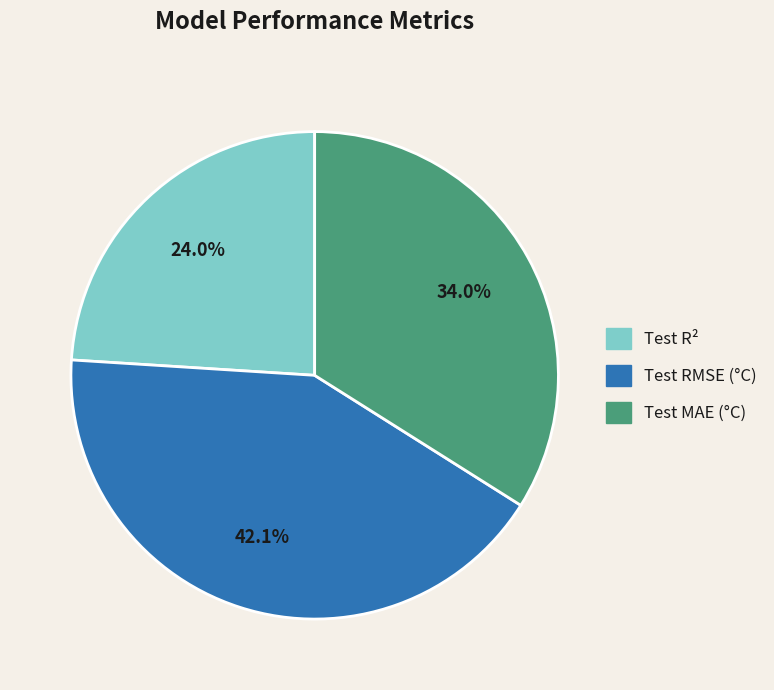

What is the smallest slice in the pie chart?

Test R²